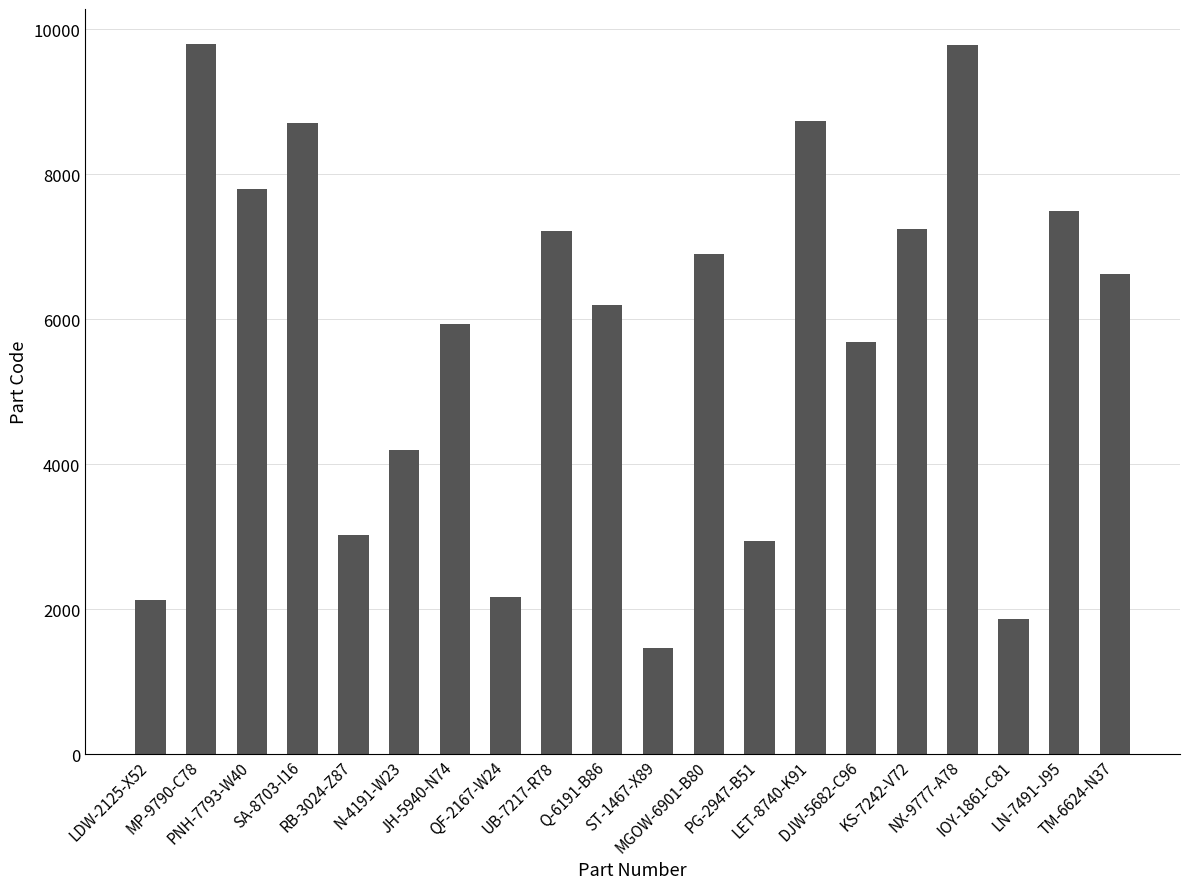

What position from the left is RB-3024-Z87?

5